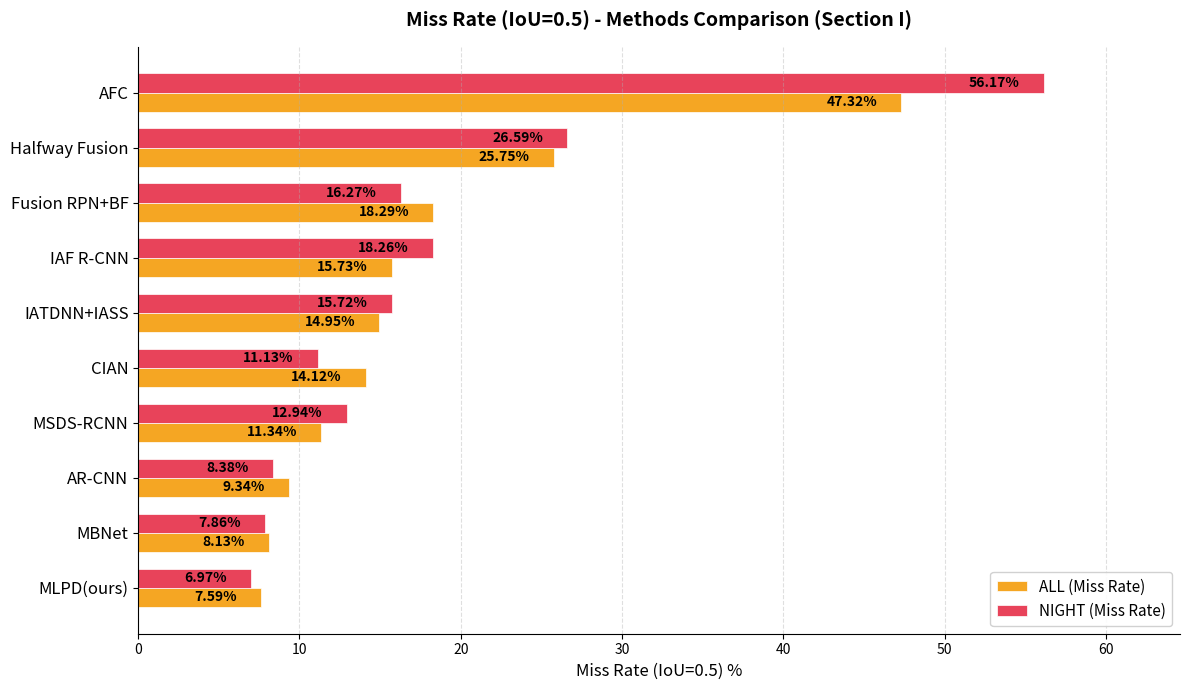

Is the value of ALL (Miss Rate) at CIAN greater than the value of NIGHT (Miss Rate) at MSDS-RCNN?

Yes